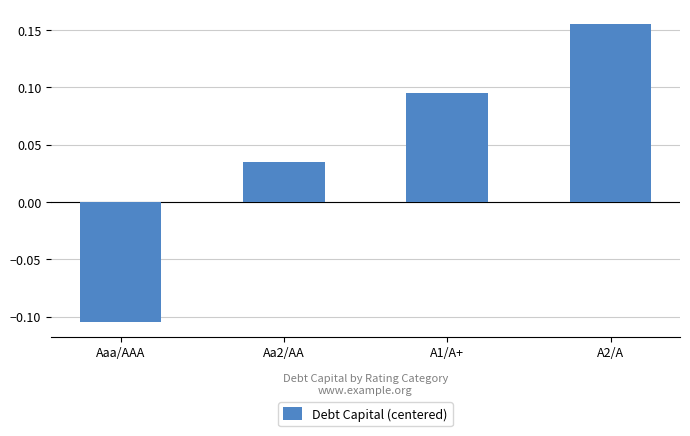

Is it true that the value at Aa2/AA is 0.1?

False